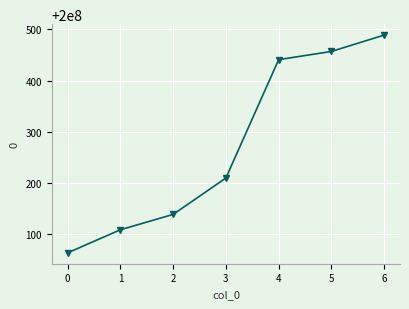

Rank the categories by value from highest to lowest.

6, 5, 4, 3, 2, 1, 0